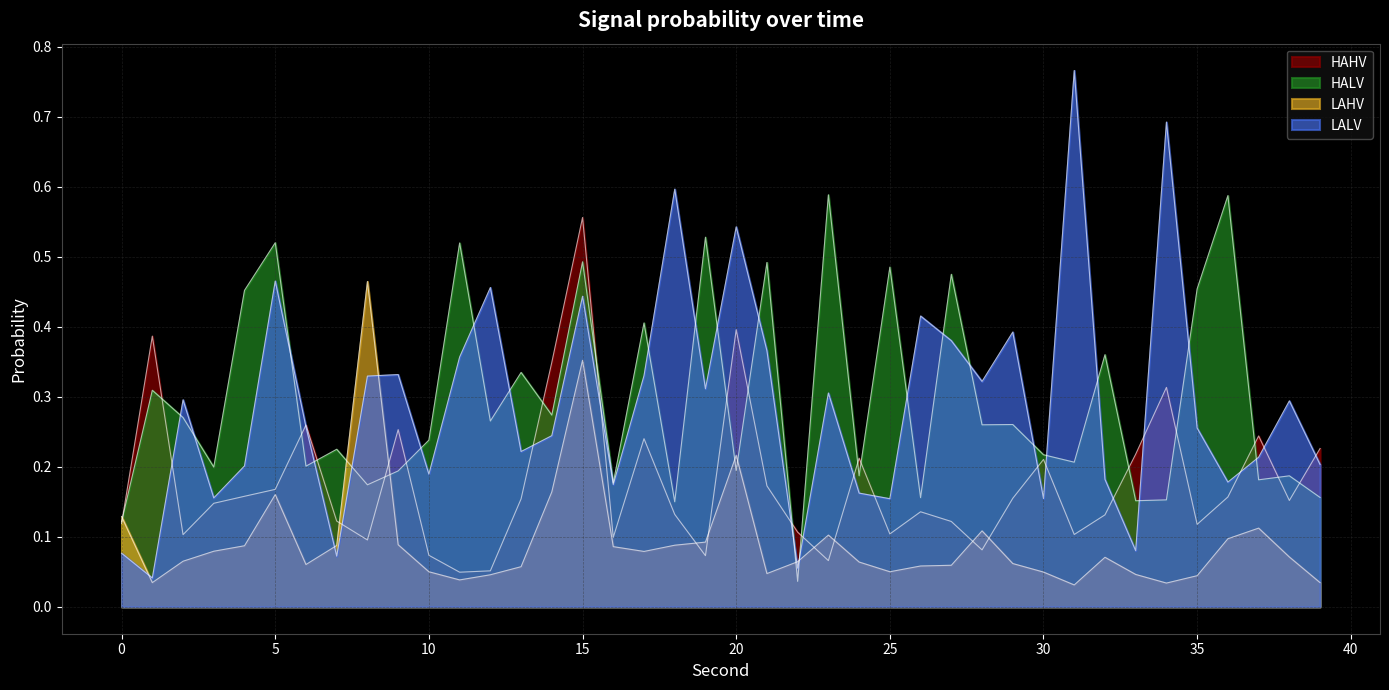

At which category is the sum across all series the highest?

15